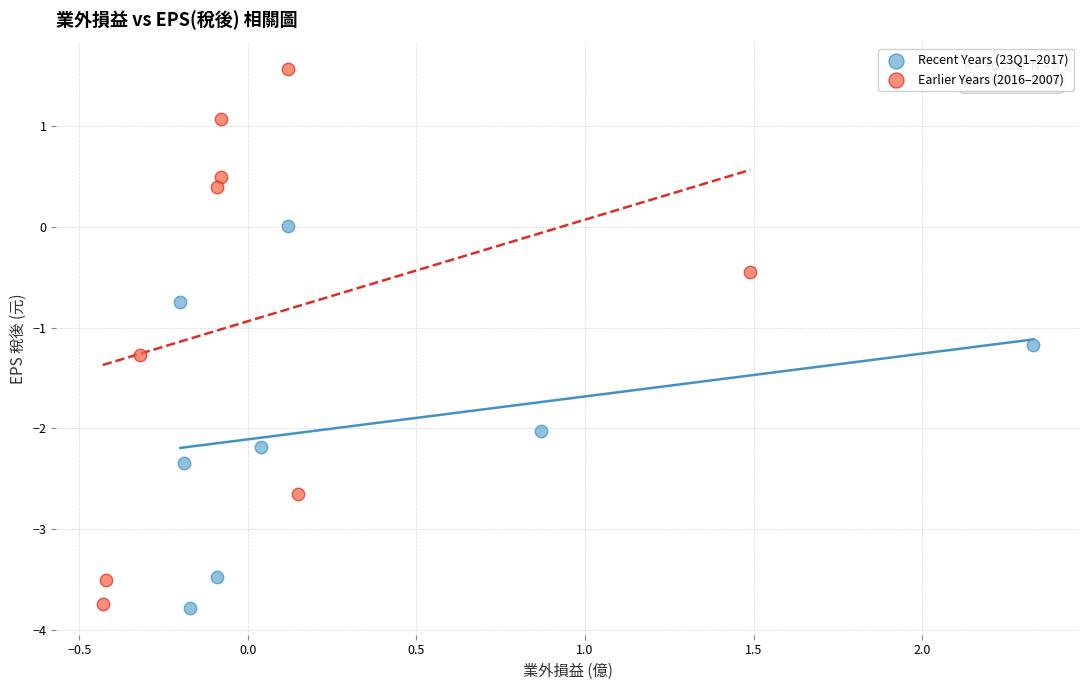

Which series has the largest Y range (max minus min)?

Earlier Years (2016–2007)